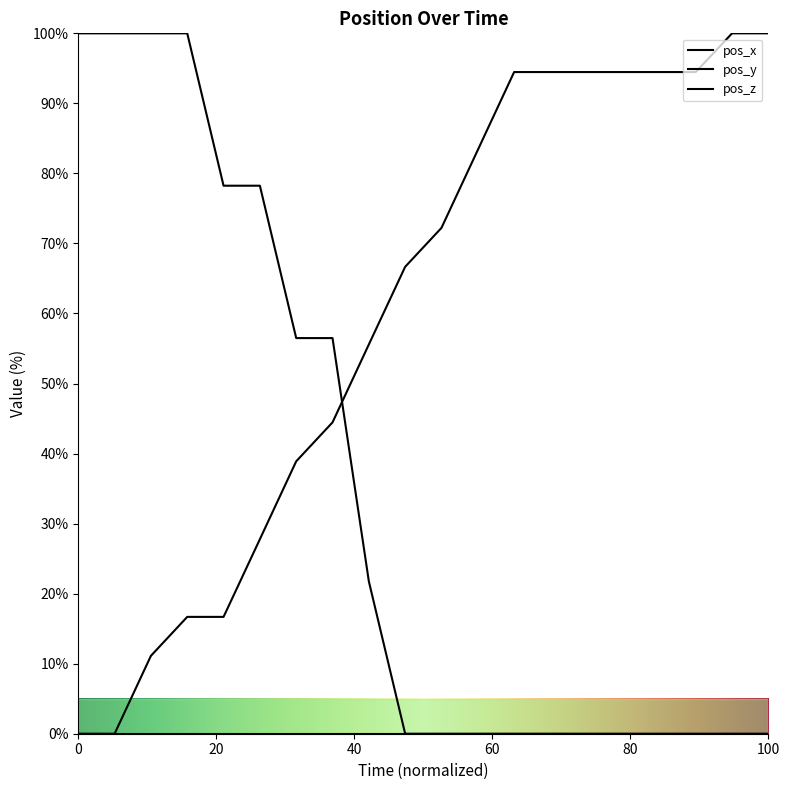

Reading right to left, extract all data points from this chart.

pos_x: 0.0	0.0	0.0	0.0	0.0	0.0	0.0	0.0	0.0	0.0	0.0	21.8	56.5	56.5	78.2	78.2	100.0	100.0	100.0	100.0
pos_y: 100.0	100.0	94.5	94.5	94.5	94.5	94.5	94.5	83.3	72.2	66.7	55.6	44.5	38.9	27.8	16.7	16.7	11.1	0.0	0.0